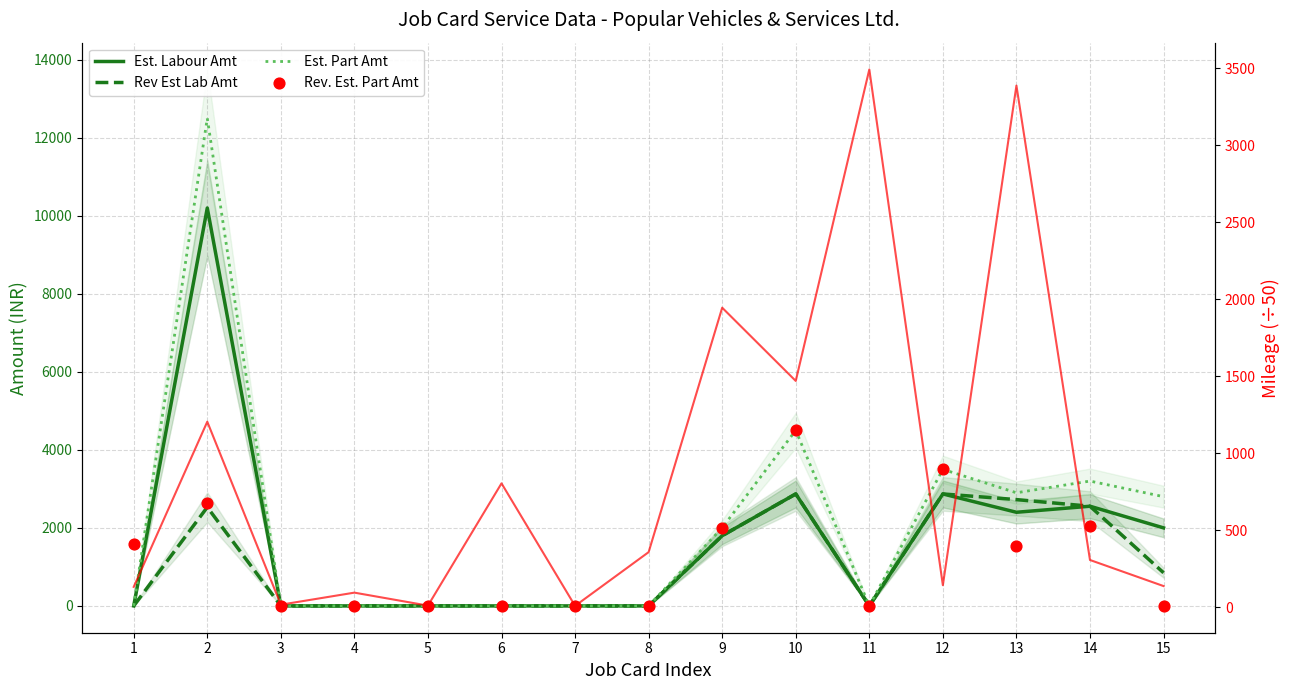

Which series has the largest Y range (max minus min)?

Est. Part Amt